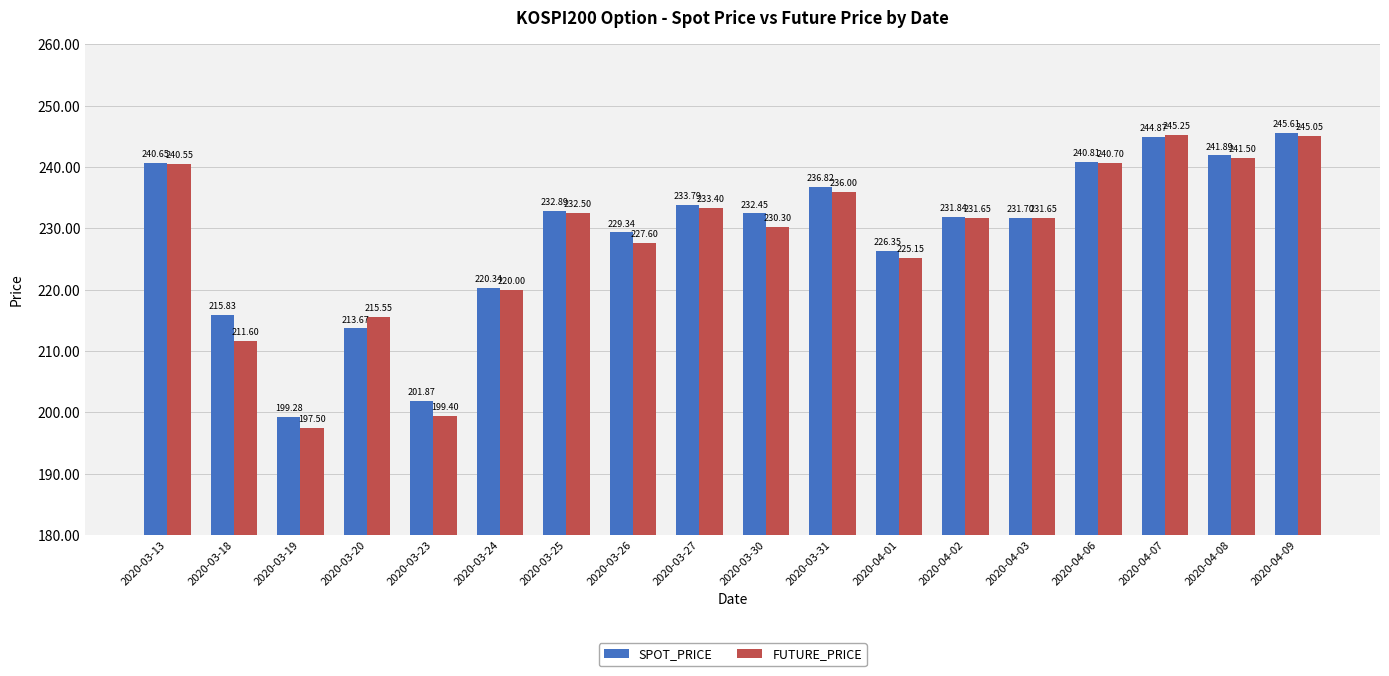

At how many categories does at least one series exceed 207?

16